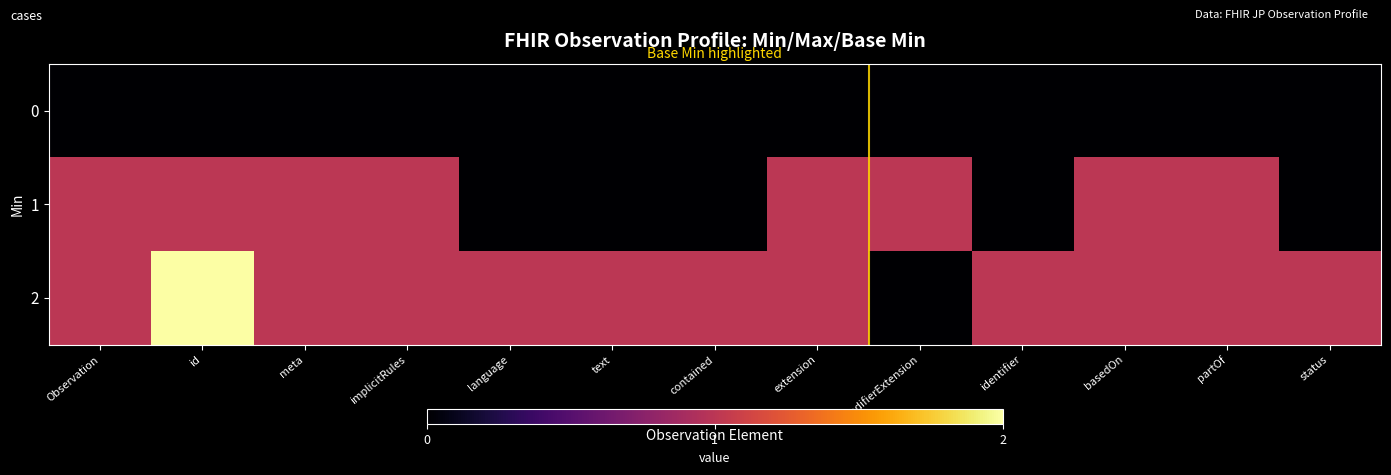

What is the greatest value displayed?

2